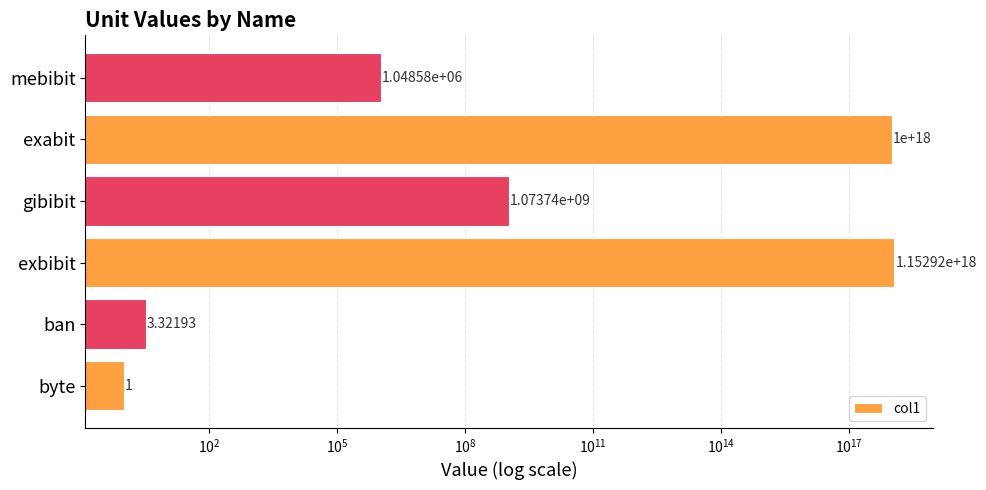

How many distinct data groups are displayed?

1